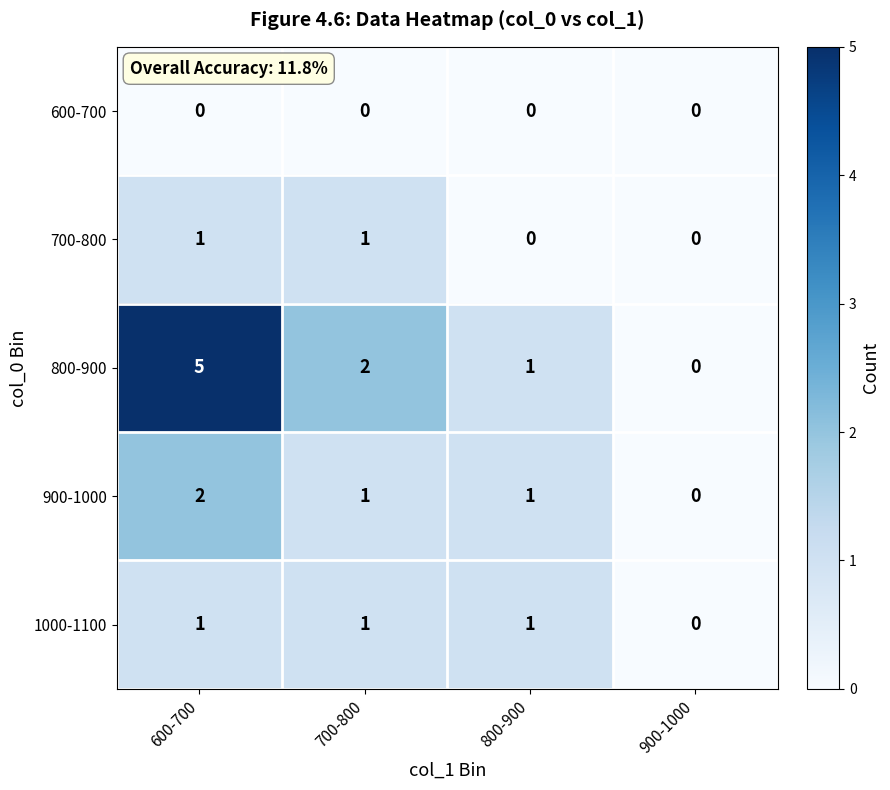

What is the sum of all 800-900 values?

8